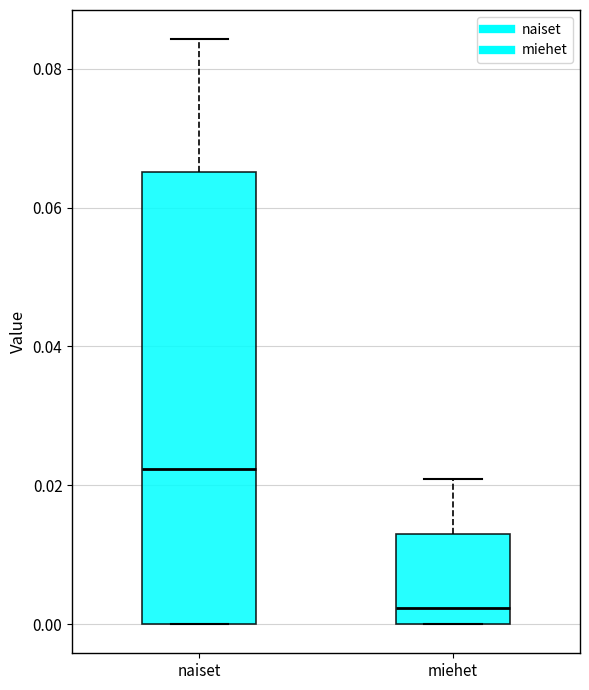

Where is the lower edge of the box for naiset on the y-axis? The values are not printed on the chart, so give them approximately, as read against the axis.

0.000